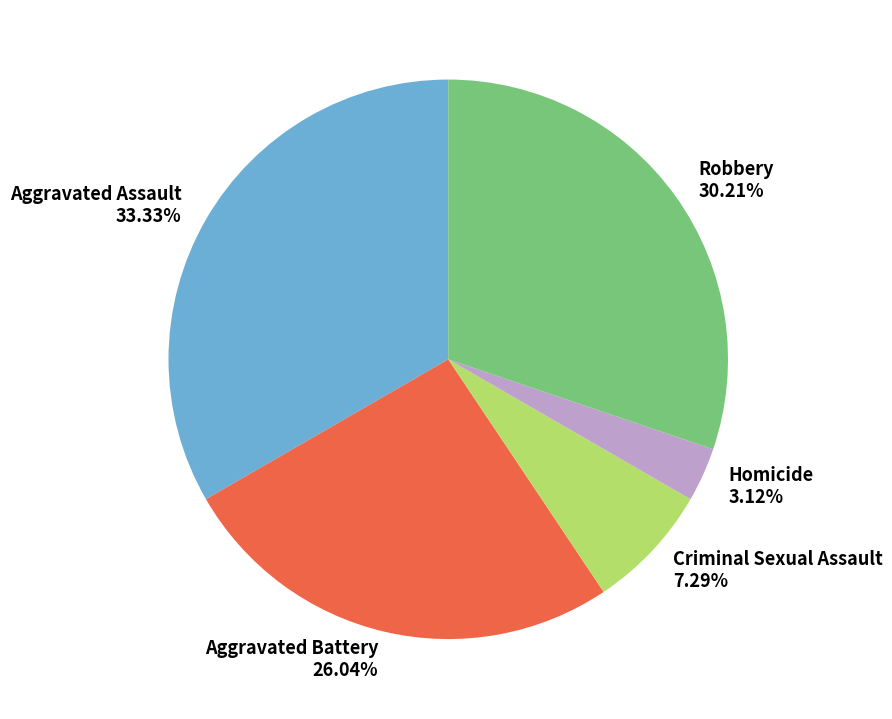

The Criminal Sexual Assault slice represents 13% of the pie. True or false?

False